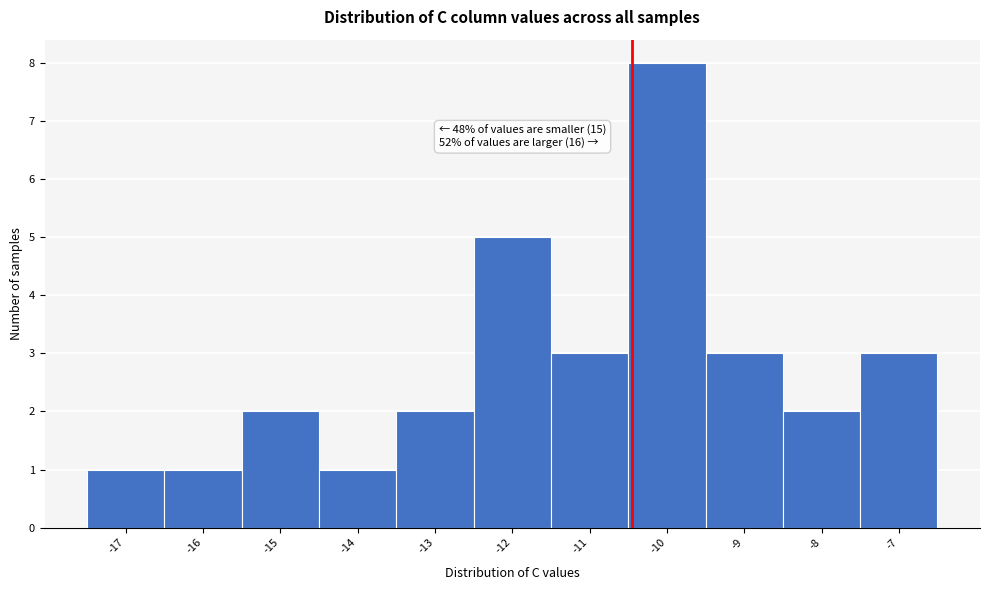

Reading right to left, extract all data points from this chart.

-7=3	-8=2	-9=3	-10=8	-11=3	-12=5	-13=2	-14=1	-15=2	-16=1	-17=1